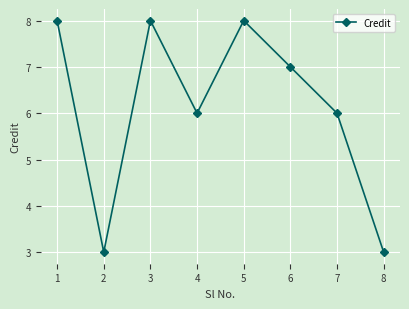

What is the difference between the maximum and second lowest values?

5